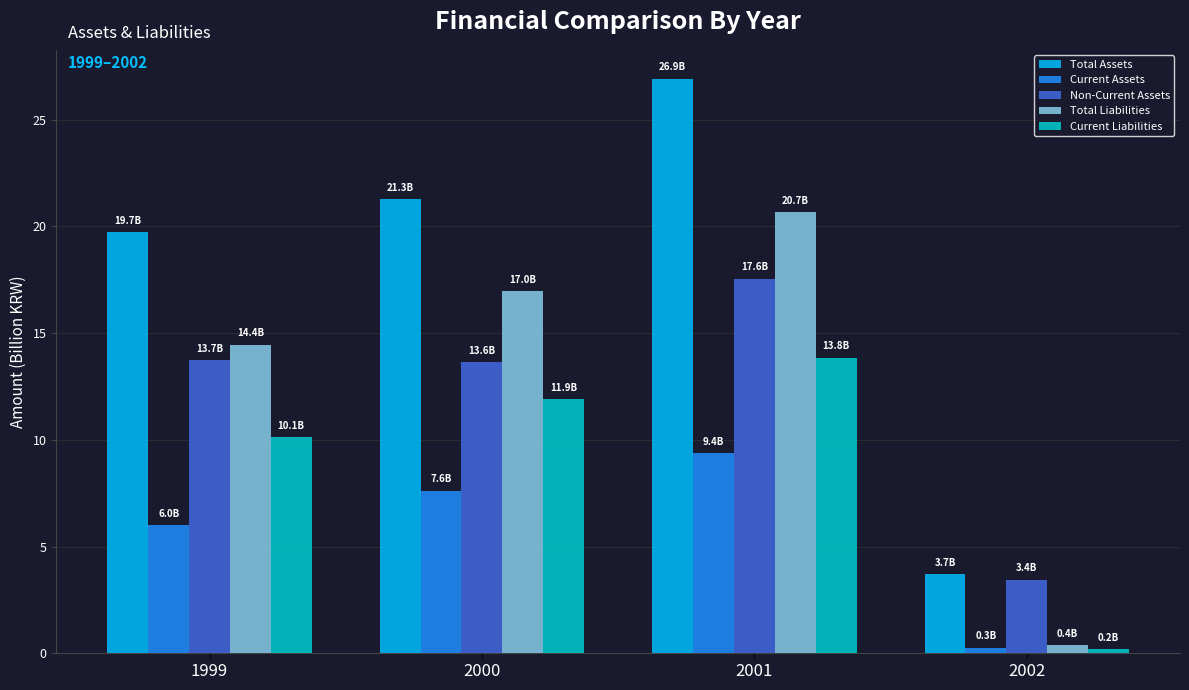

Count the number of data series in this chart.

5